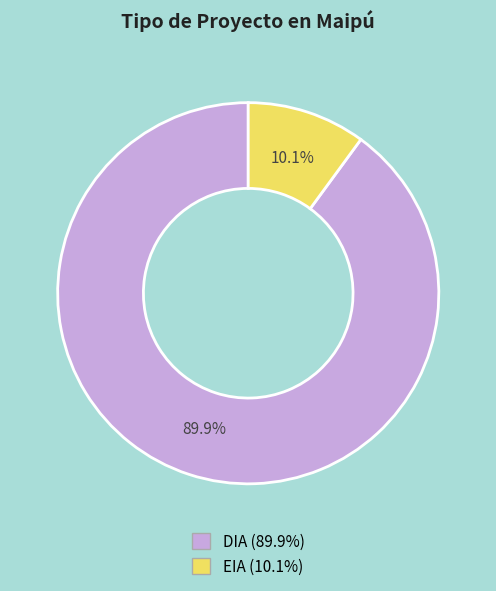

To the nearest percent, what percentage of the pie is EIA?

10%